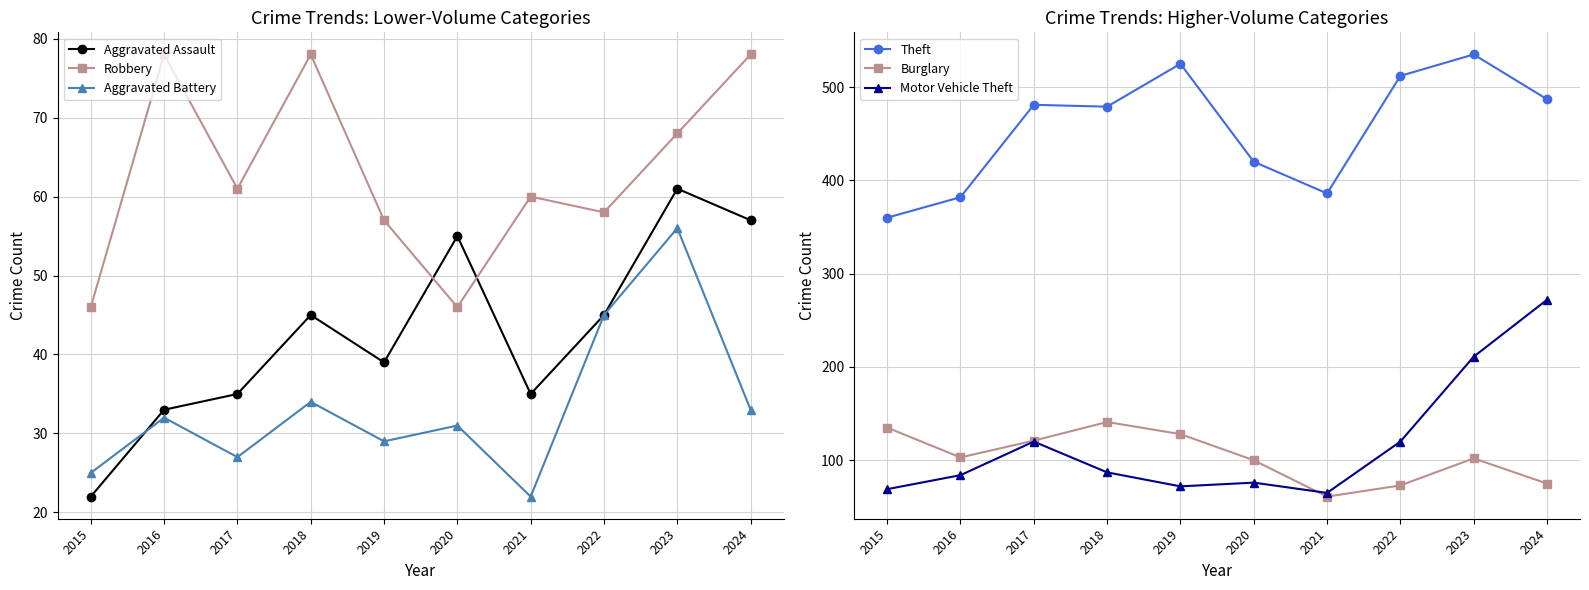

How many lines are shown in the chart?

6